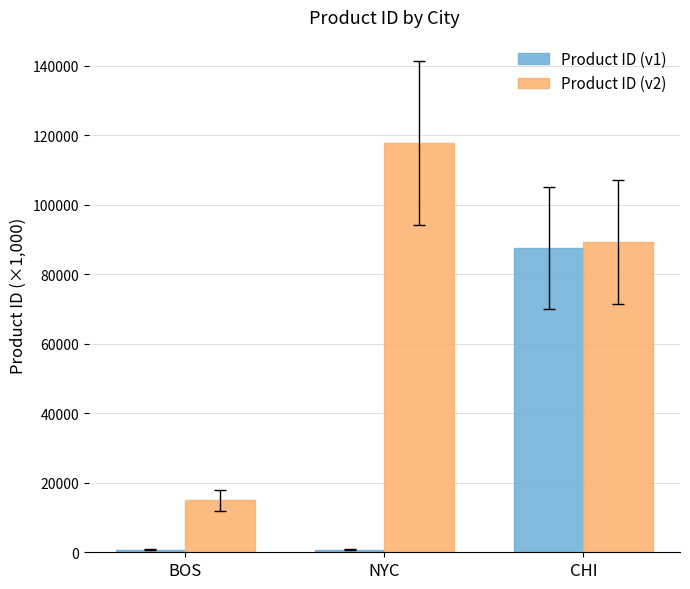

The Product ID (v2) series shows 141691.5 at CHI. True or false?

False